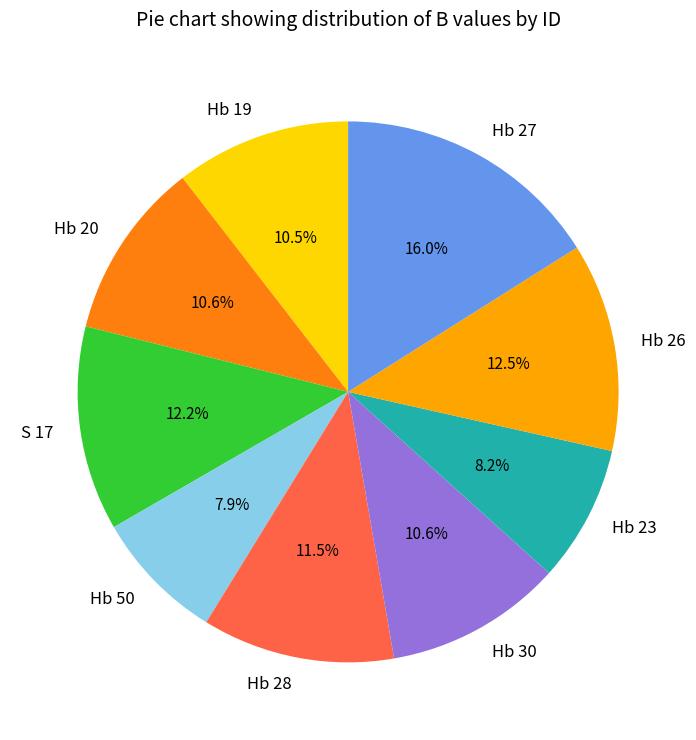

Is the sum of Hb 26 and Hb 30 greater than half?

No